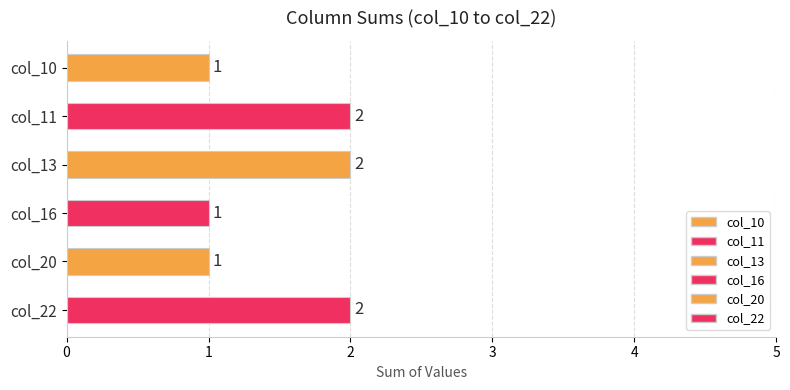

Reading top to bottom, transcribe all the data shown in this chart.

col_10=1	col_11=2	col_13=2	col_16=1	col_20=1	col_22=2